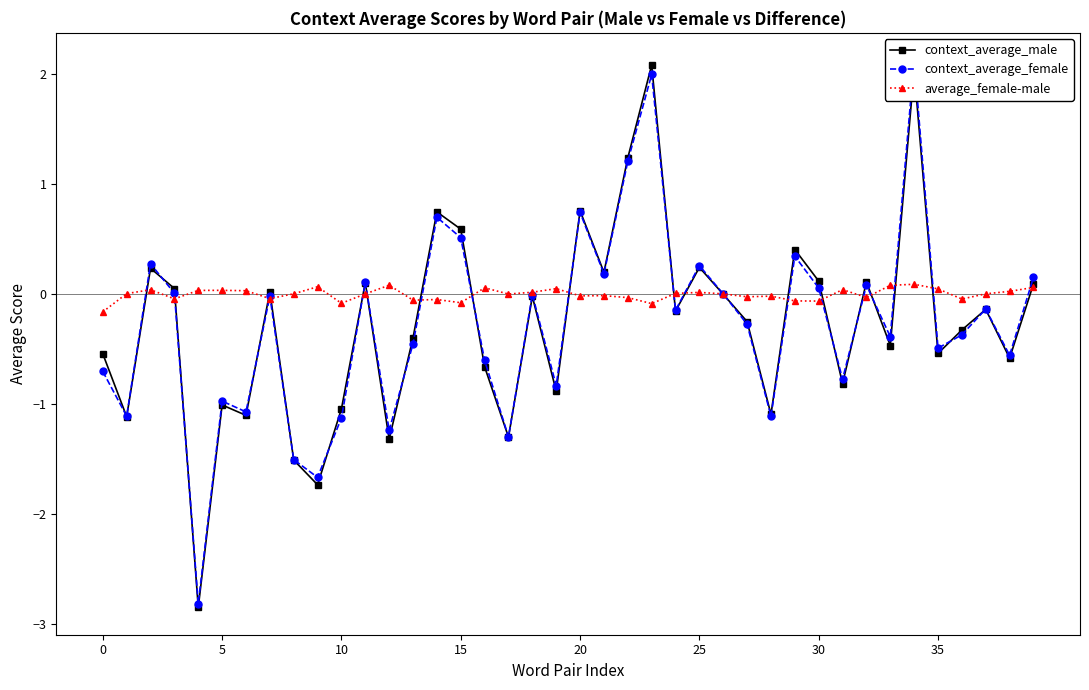

How many times do context_average_female and average_female-male cross each other?

19